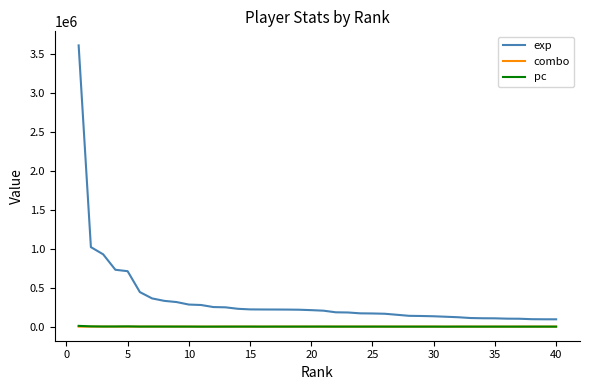

Which series has the largest total across all categories?

exp